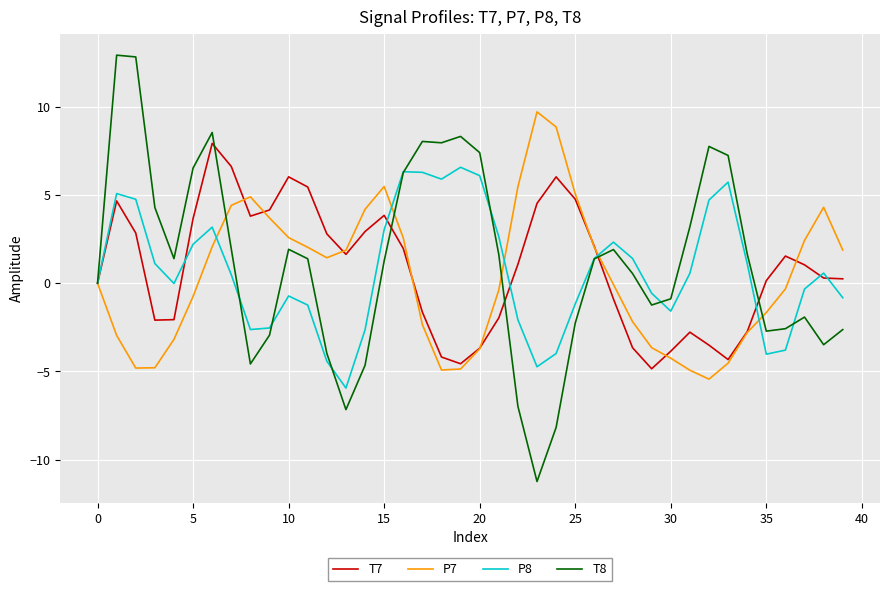

What is the greatest value displayed?

12.9